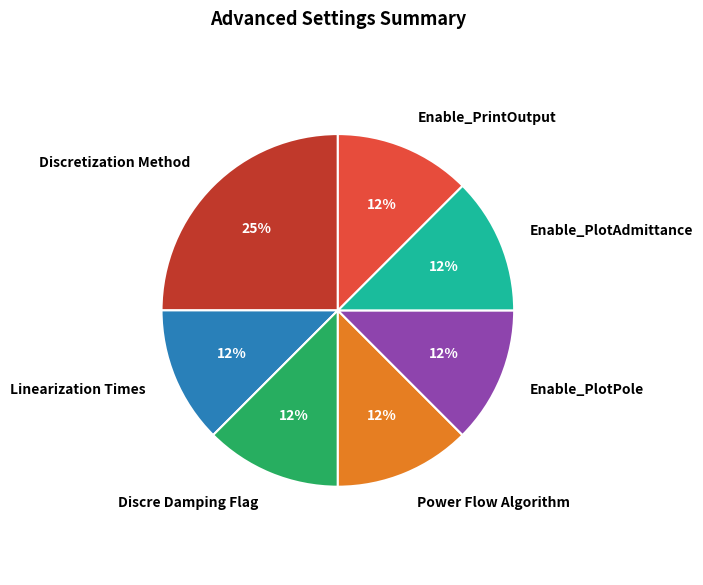

What is the largest slice in the pie chart?

Discretization Method